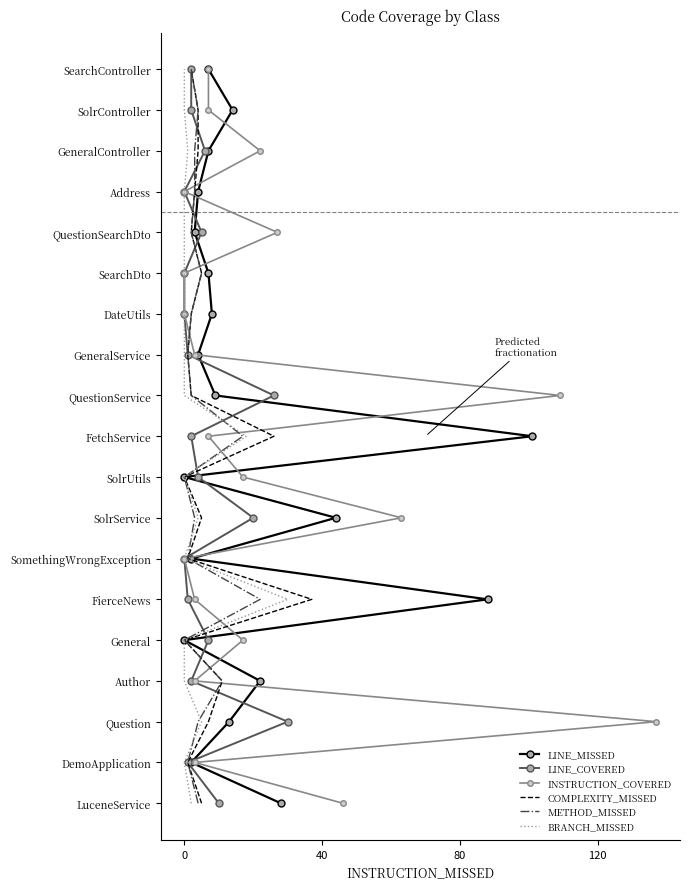

Rank the series at 120 from lowest to highest value.

LINE_MISSED, LINE_COVERED, INSTRUCTION_COVERED, COMPLEXITY_MISSED, METHOD_MISSED, BRANCH_MISSED